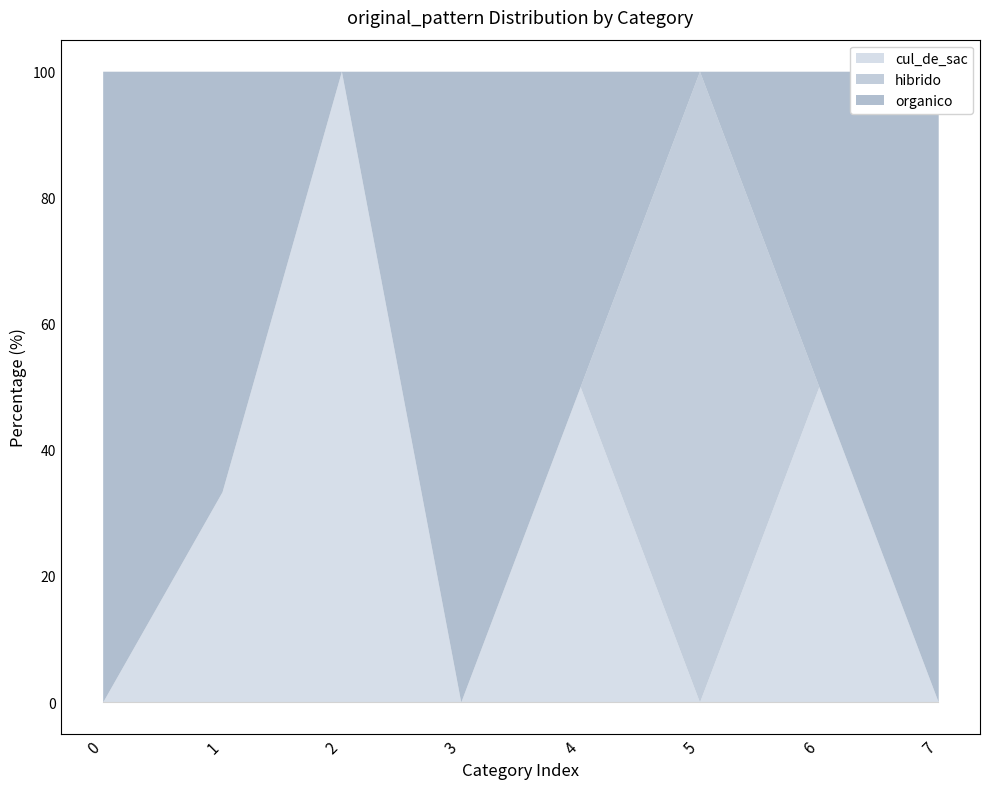

Reading right to left, extract all data points from this chart.

cul_de_sac: 0.0	50.0	0.0	50.0	0.0	100.0	33.3	0.0
hibrido: 0.0	0.0	100.0	0.0	0.0	0.0	0.0	0.0
organico: 100.0	50.0	0.0	50.0	100.0	0.0	66.7	100.0